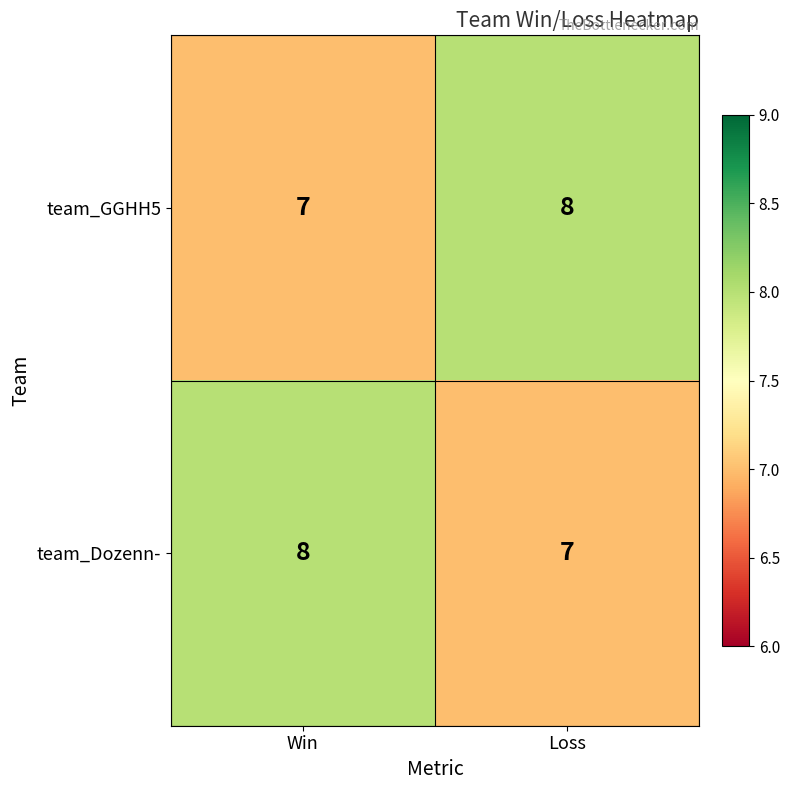

What is the sum of all team_GGHH5 values?

15